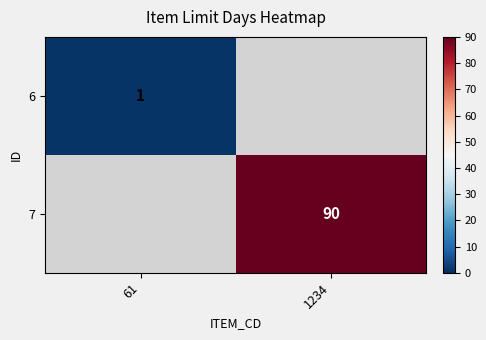

What is the maximum value for 6?

1.0